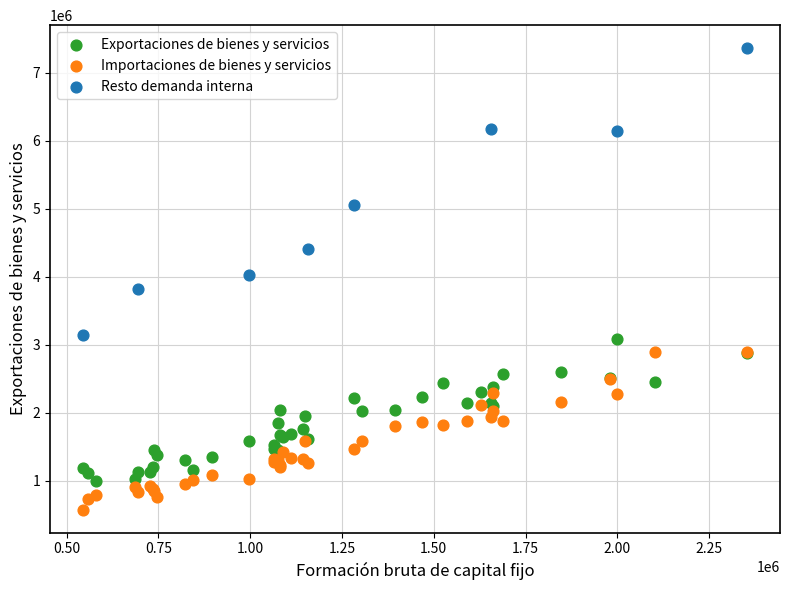

Which series has the largest Y range (max minus min)?

Resto demanda interna